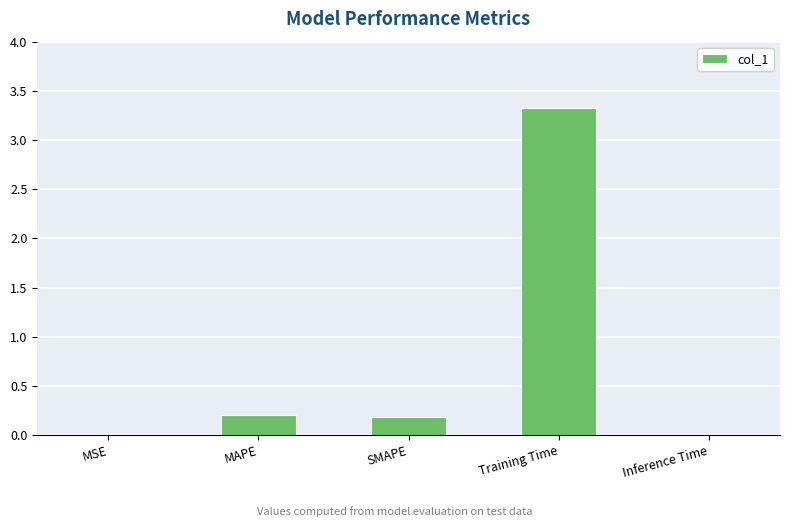

The chart shows a value of 0.0 at Inference Time. True or false?

True